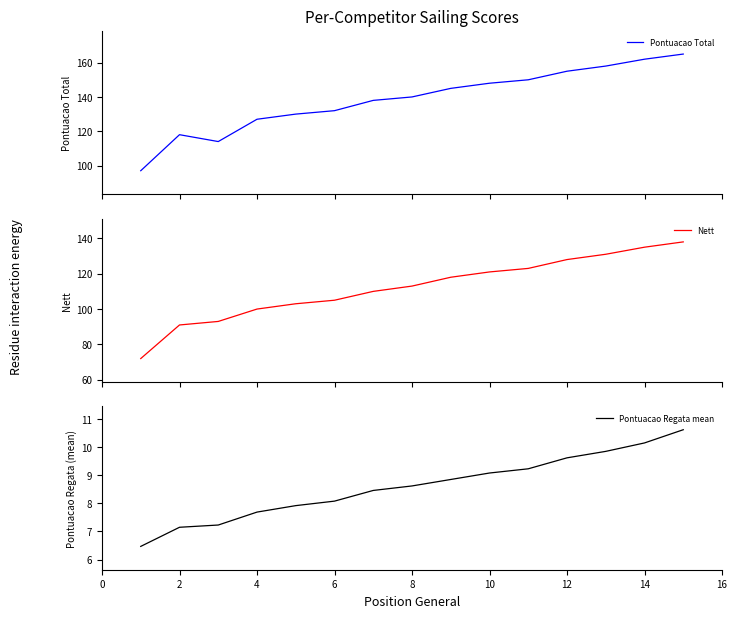

What is the difference between the maximum and minimum values in the Pontuacao Regata mean series?

4.1